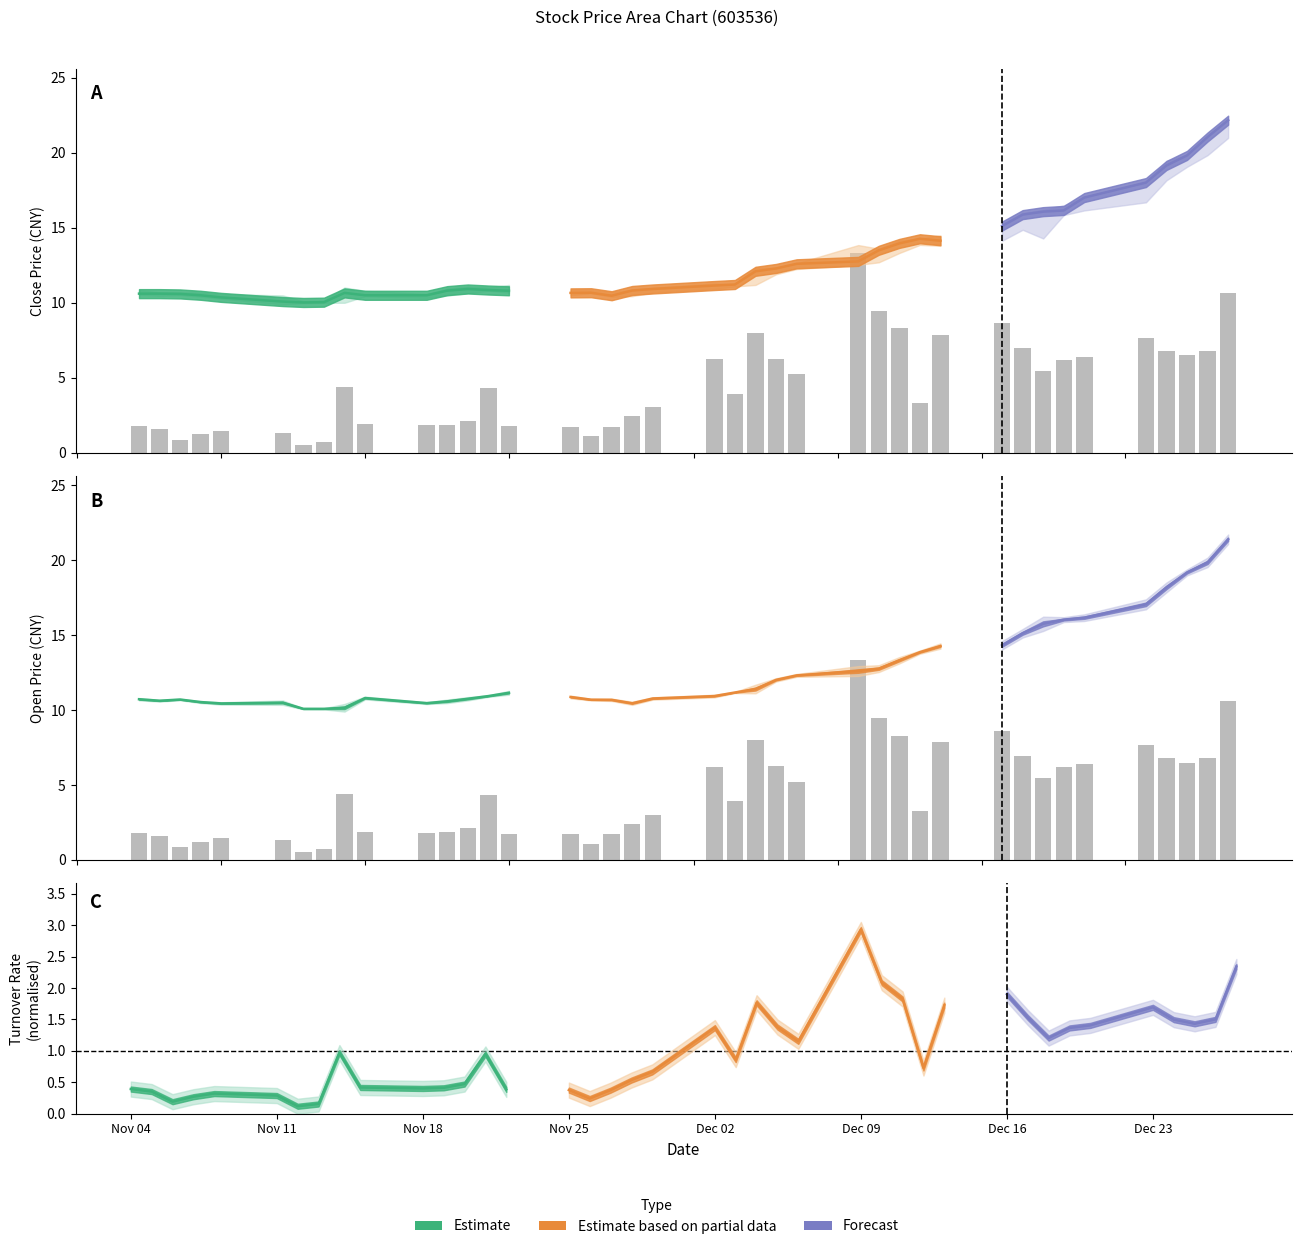

Count the number of categories in the chart.

40